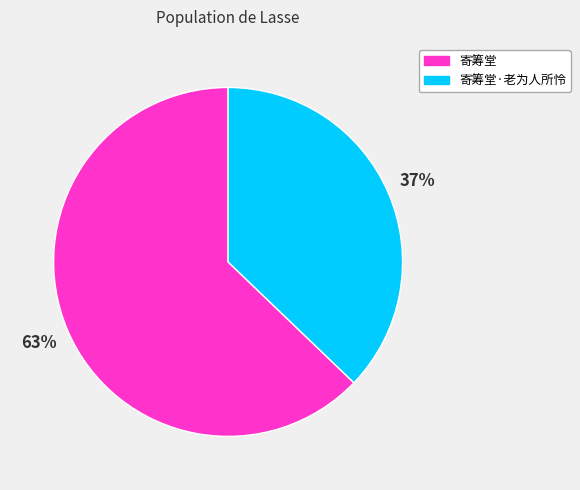

To the nearest percent, what is the difference between the largest and smallest slice percentages?

26%